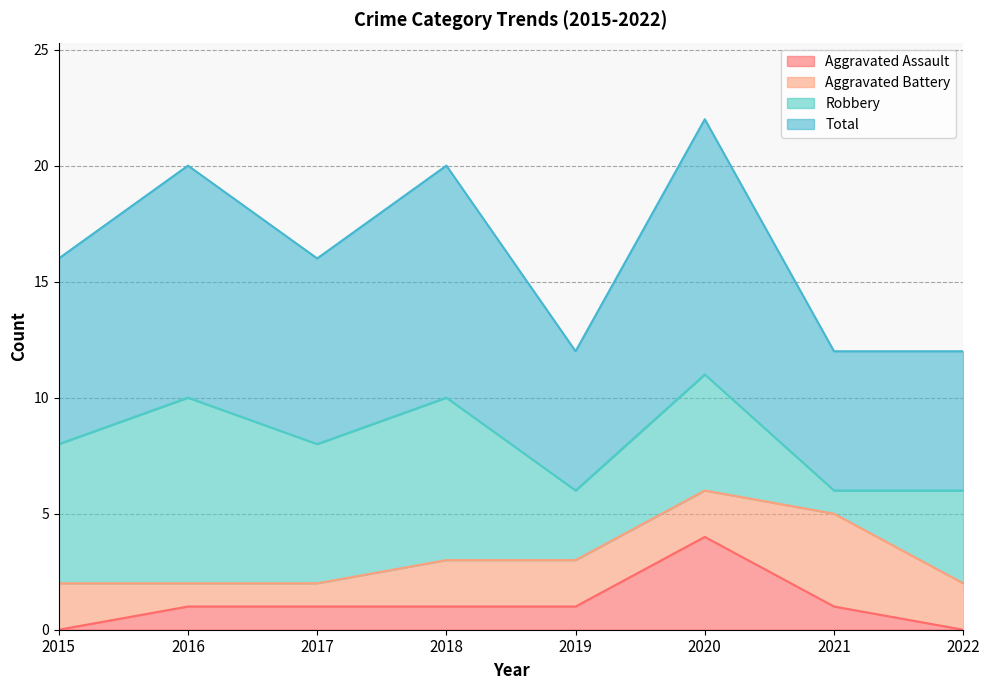

Does the chart have visible grid lines?

Yes